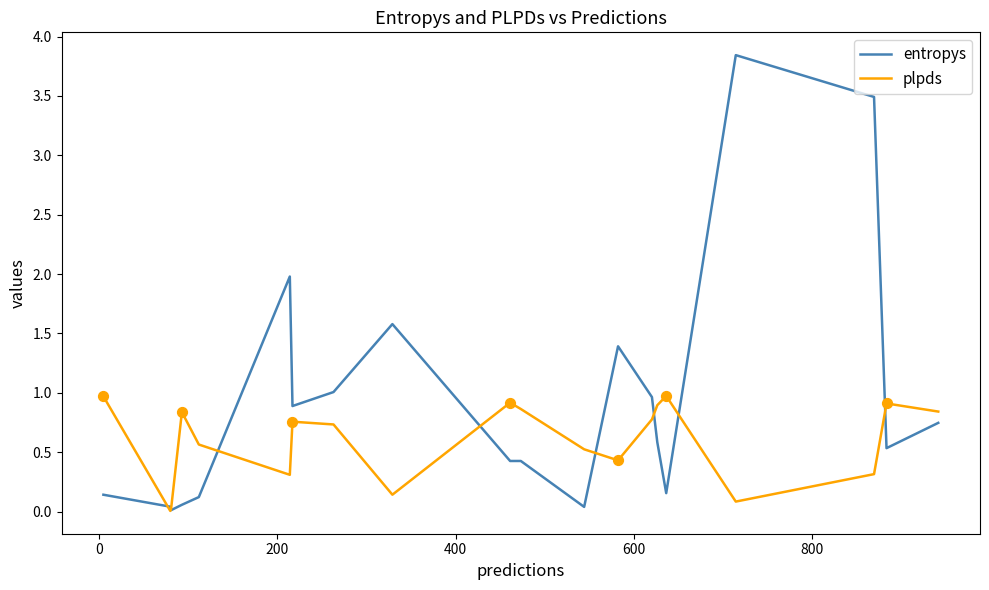

Which series has the largest total across all categories?

entropys